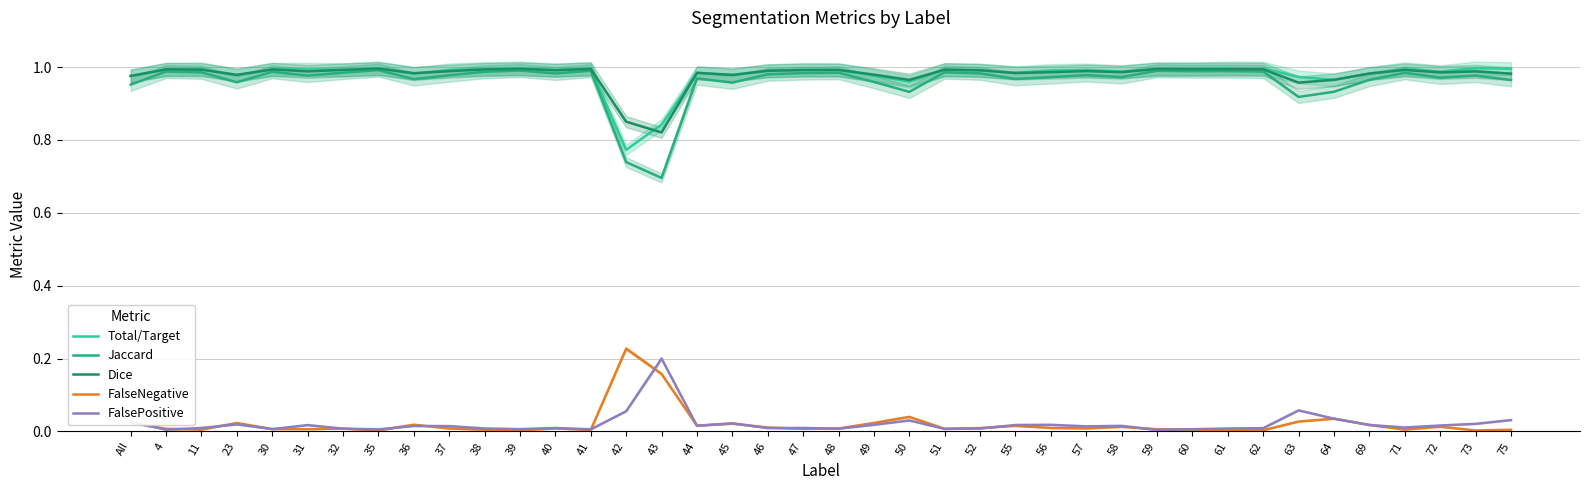

What is the sum of all Jaccard values?

38.4